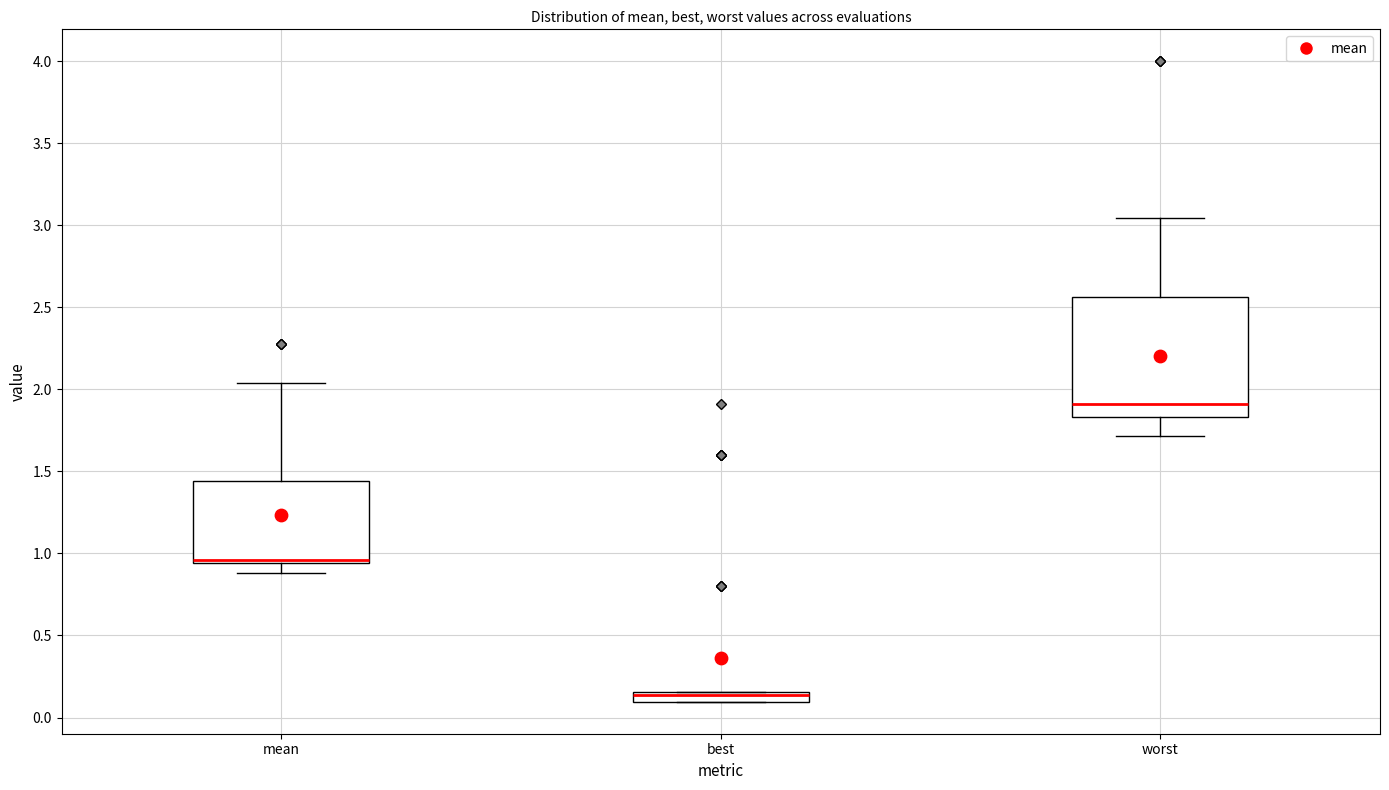

Comparing the boxes themselves (not the whiskers), which one is the tallest?

worst